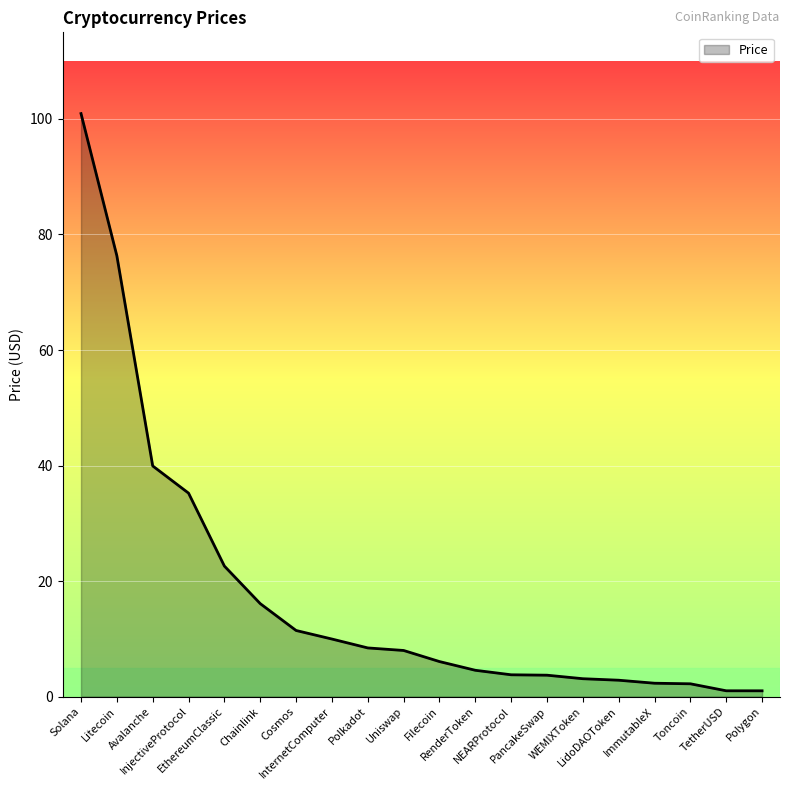

The chart shows a value of 11.4 at Cosmos. True or false?

True